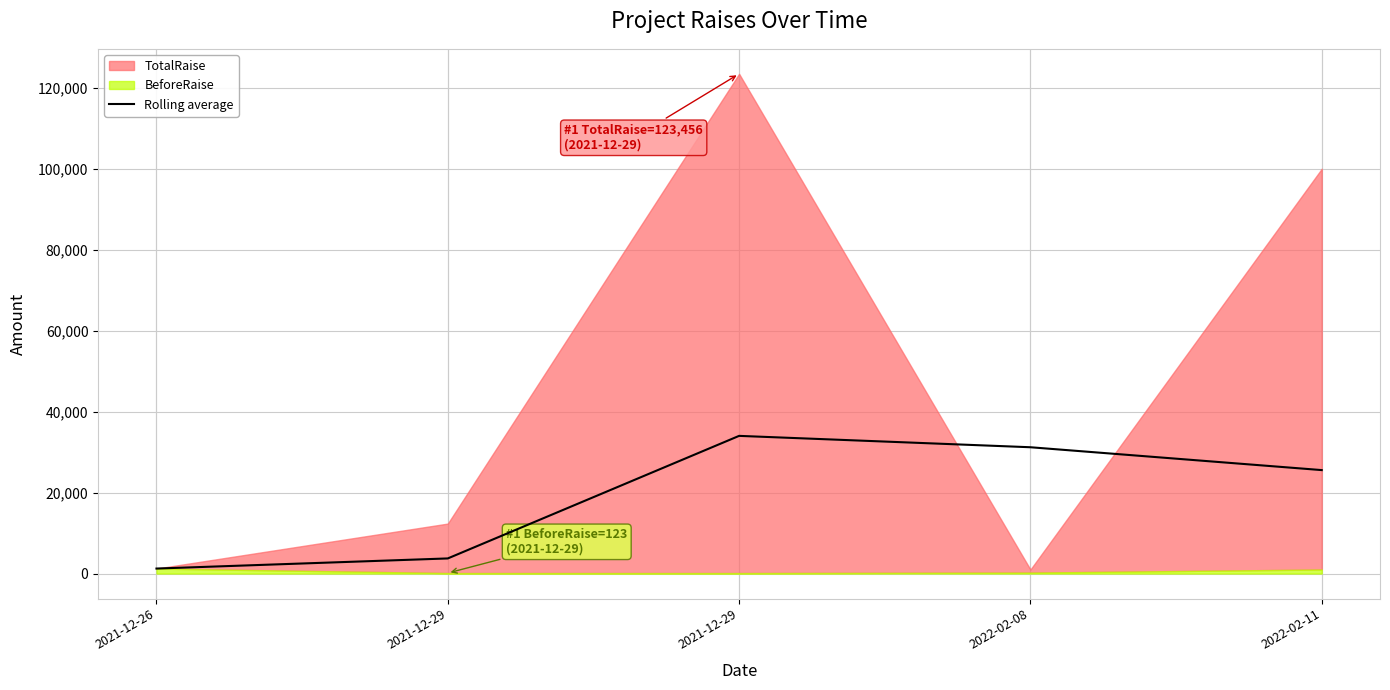

The chart shows a value of 14706.4 at 2021-12-29. True or false?

False